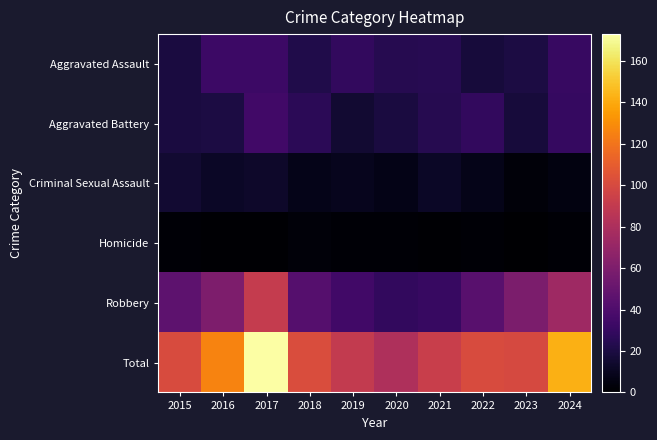

Which series has the largest range (max minus min)?

Total